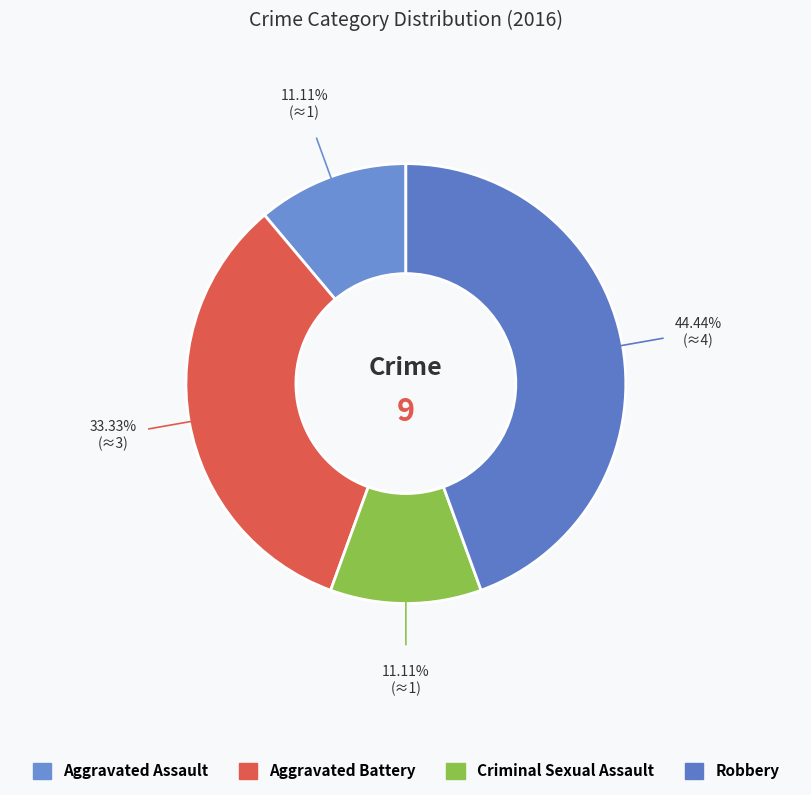

To the nearest percent, what is the difference between the Aggravated Battery and Aggravated Assault slice percentages?

22%